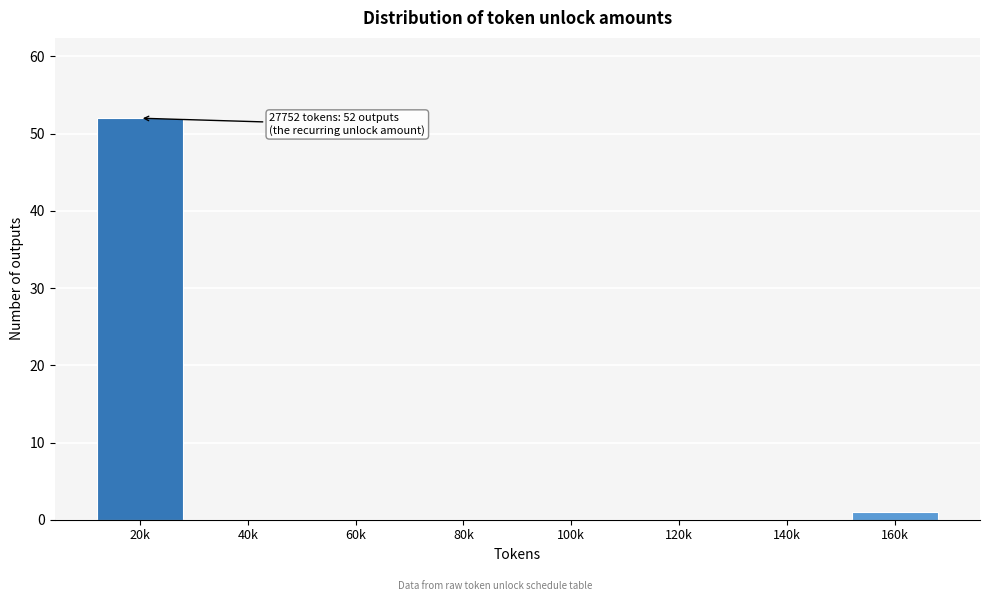

Reading left to right, what are all the values shown in this chart?

20k=52	40k=0	60k=0	80k=0	100k=0	120k=0	140k=0	160k=1